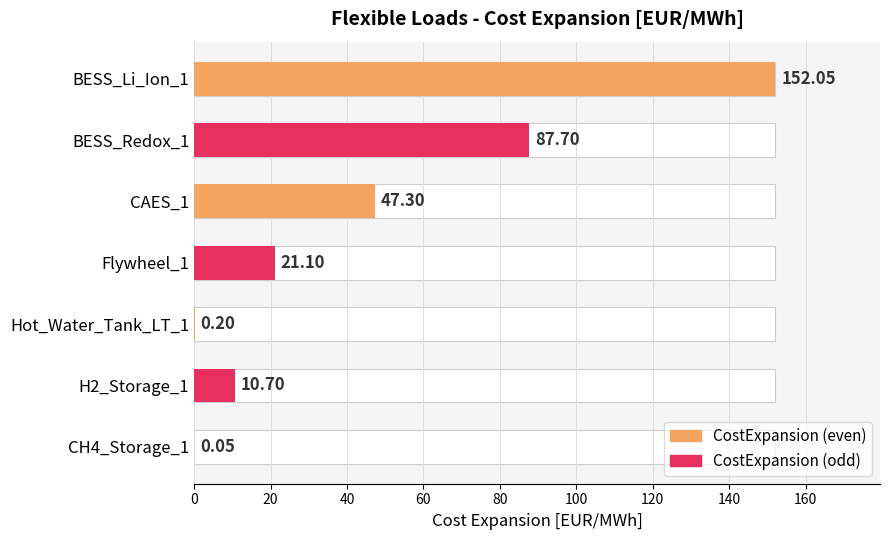

What is the difference between the second highest and second lowest values?

87.5